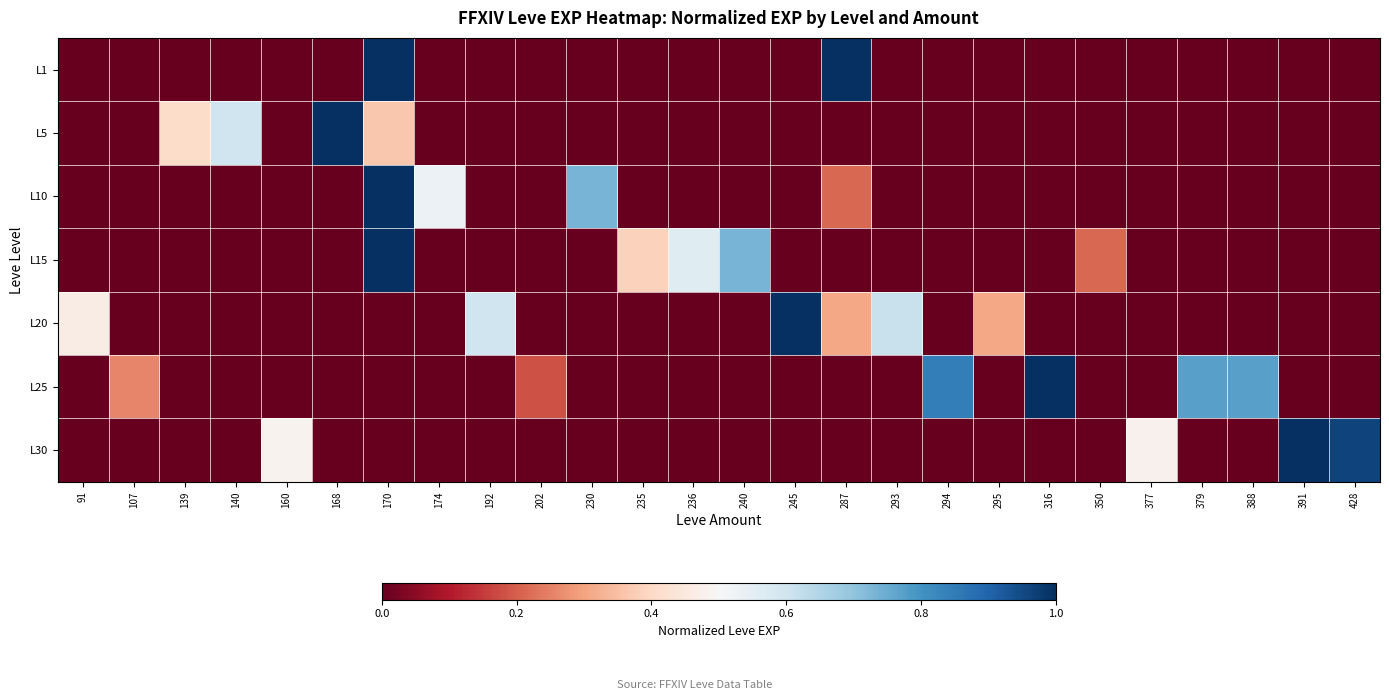

At how many categories does at least one series exceed 0?

26